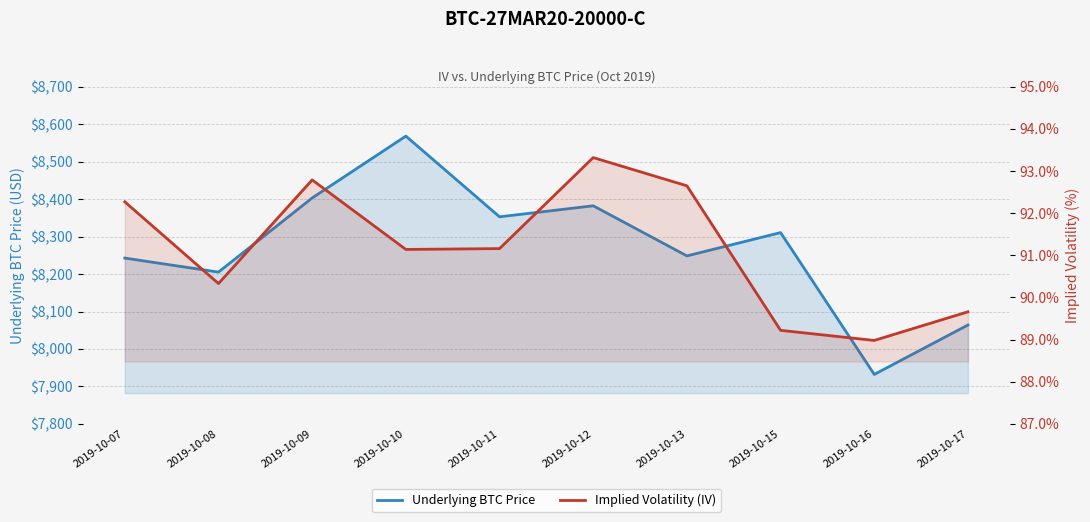

True or false: Underlying BTC Price and Implied Volatility (IV) cross at least once.

False